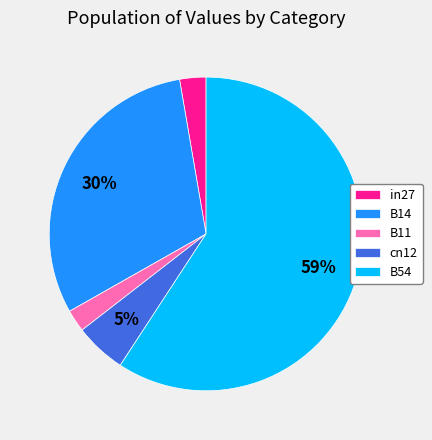

Is B54 the majority of the pie?

Yes